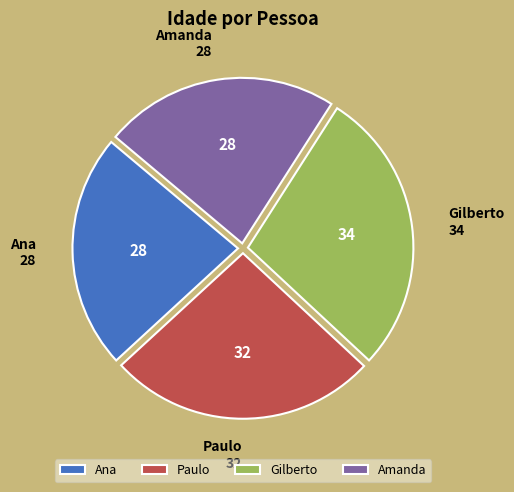

How many segments does this pie chart have?

4